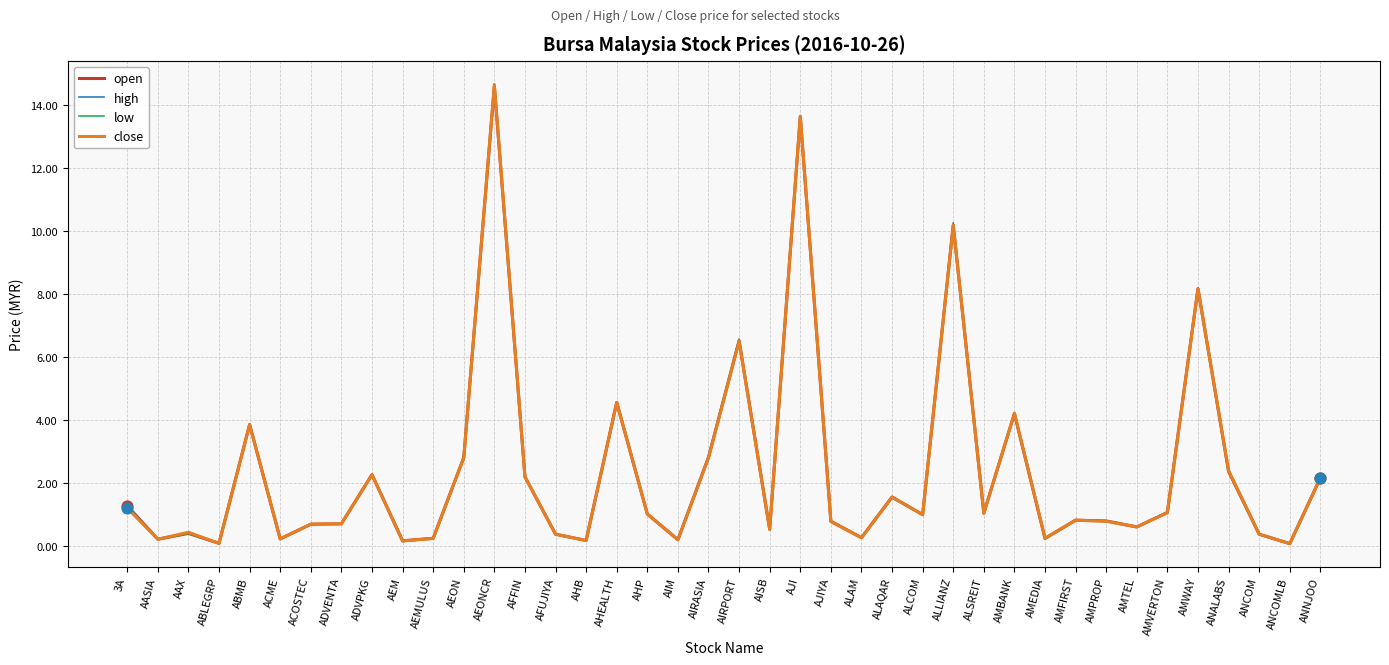

What are all the series names shown in the legend?

open, high, low, close